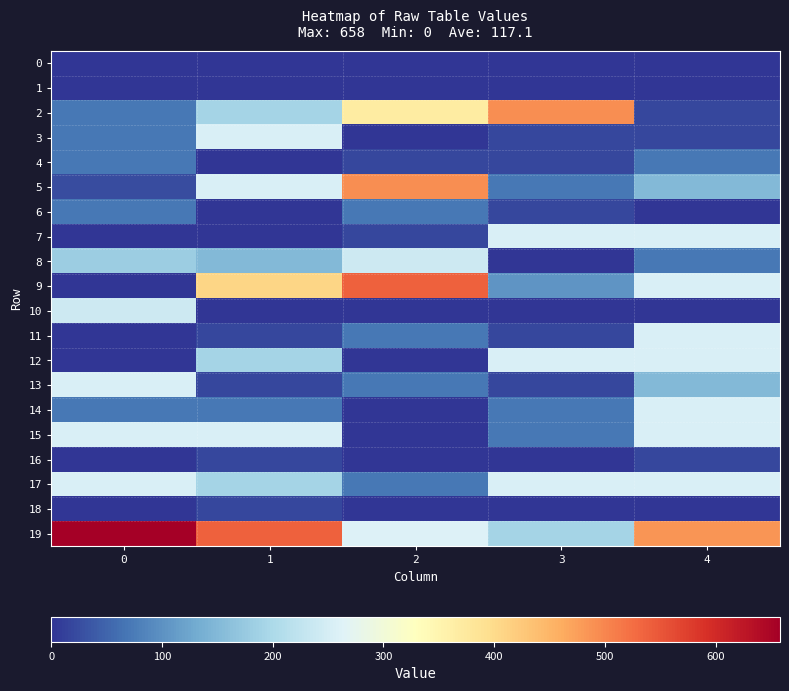

List the series in order of their peak value, highest first.

19, 9, 2, 5, 3, 7, 11, 12, 13, 14, 15, 17, 8, 10, 4, 6, 16, 18, 0, 1